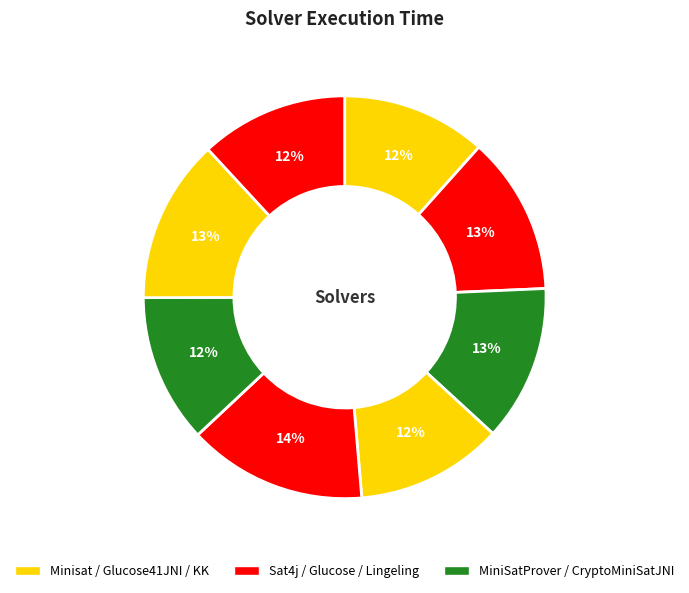

Which category has the smallest portion of the pie?

Minisat